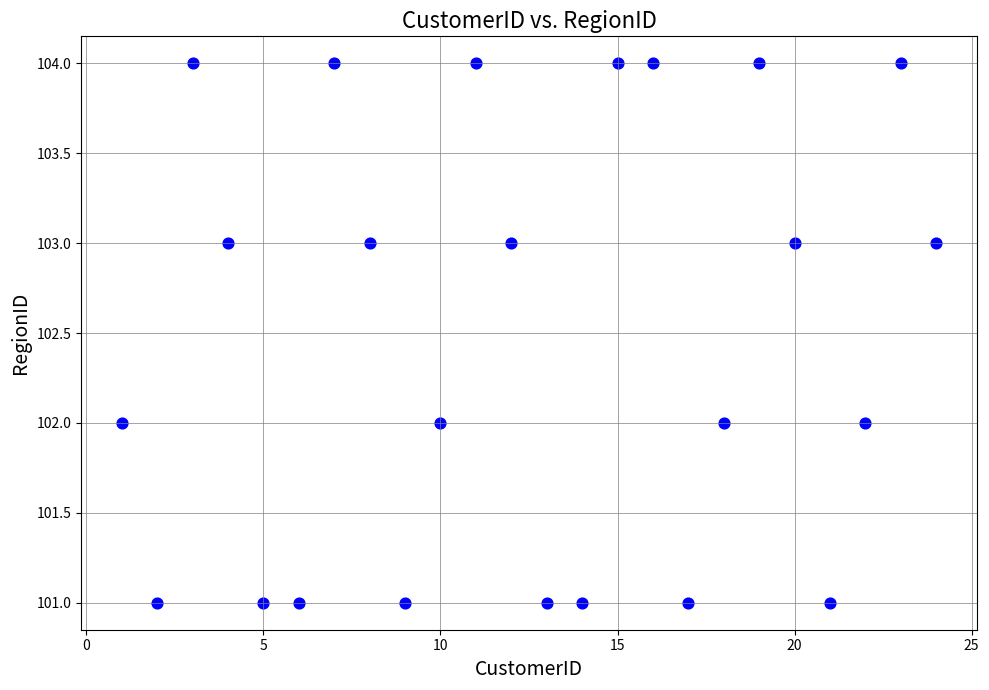

What is the range of X values (max minus min)?

23